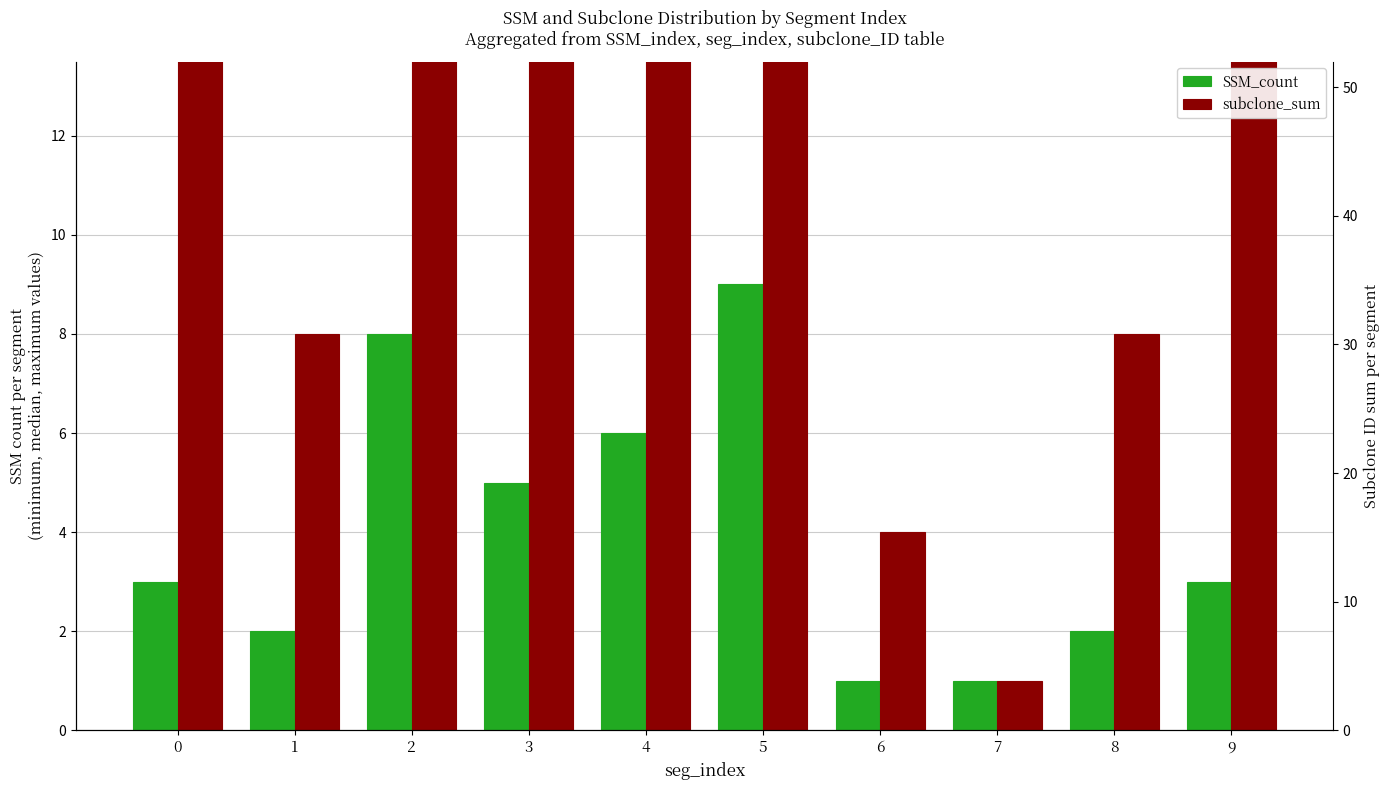

Count the SSM_count values in the range 2 to 6.

6